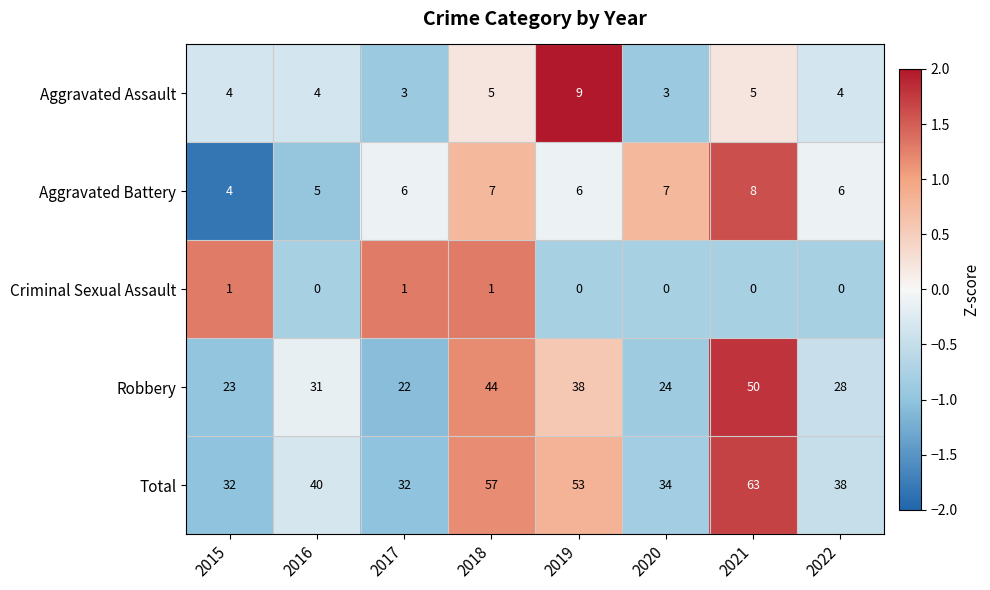

What is the greatest value displayed?

63